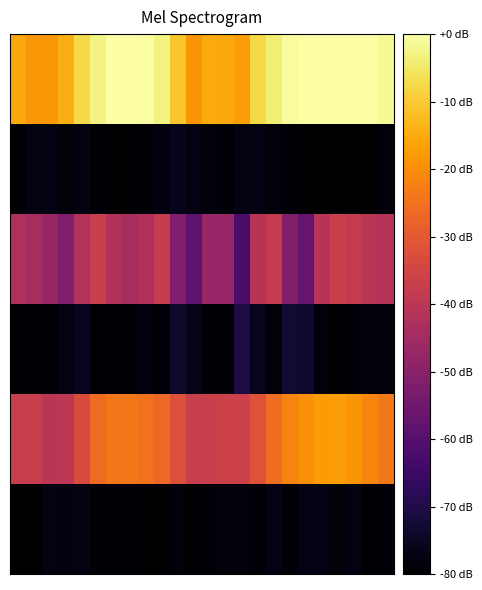

Count the number of categories in the chart.

24